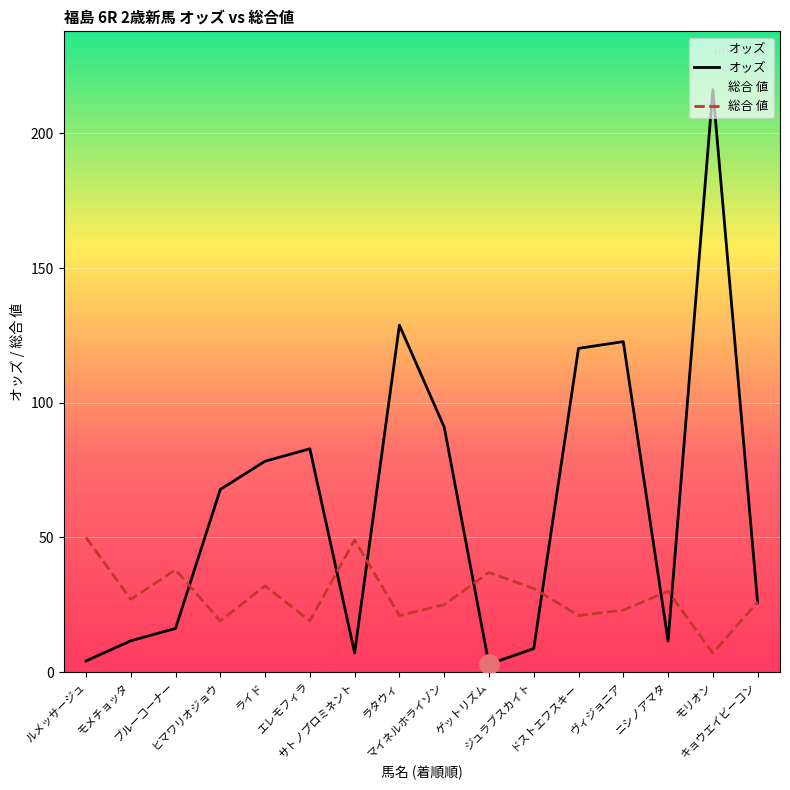

How many values in the 総合 値 series are below 27?

8